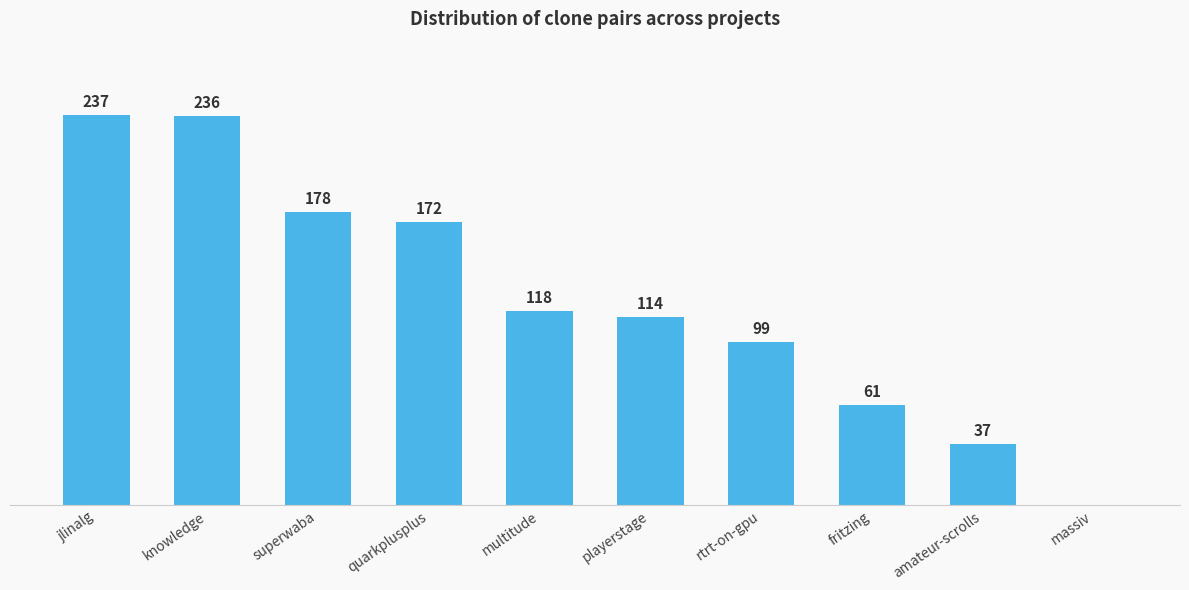

Which category has the highest value across all series?

jlinalg